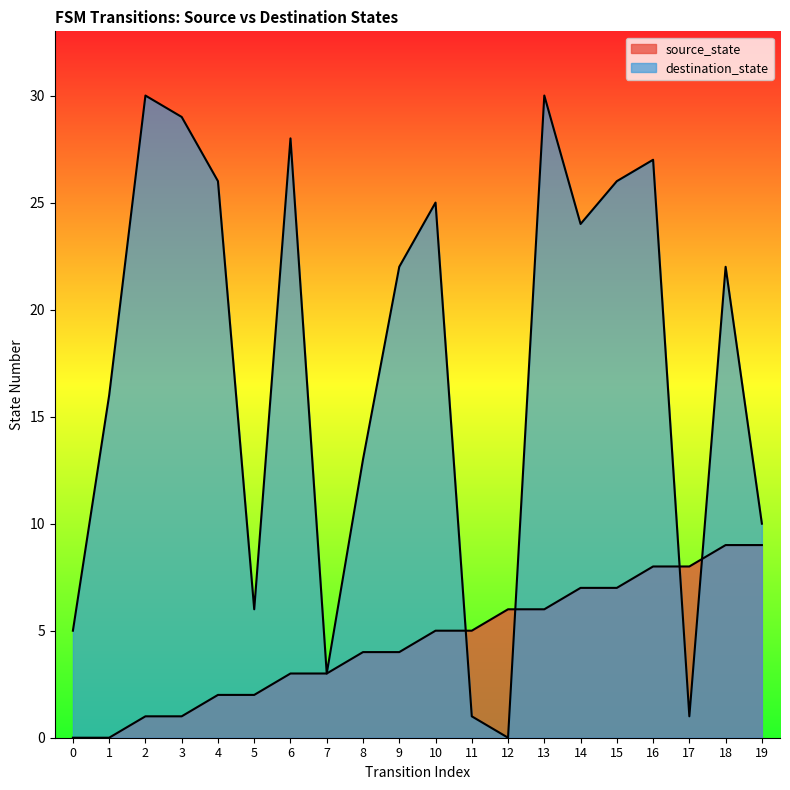

Which series has the largest total across all categories?

destination_state